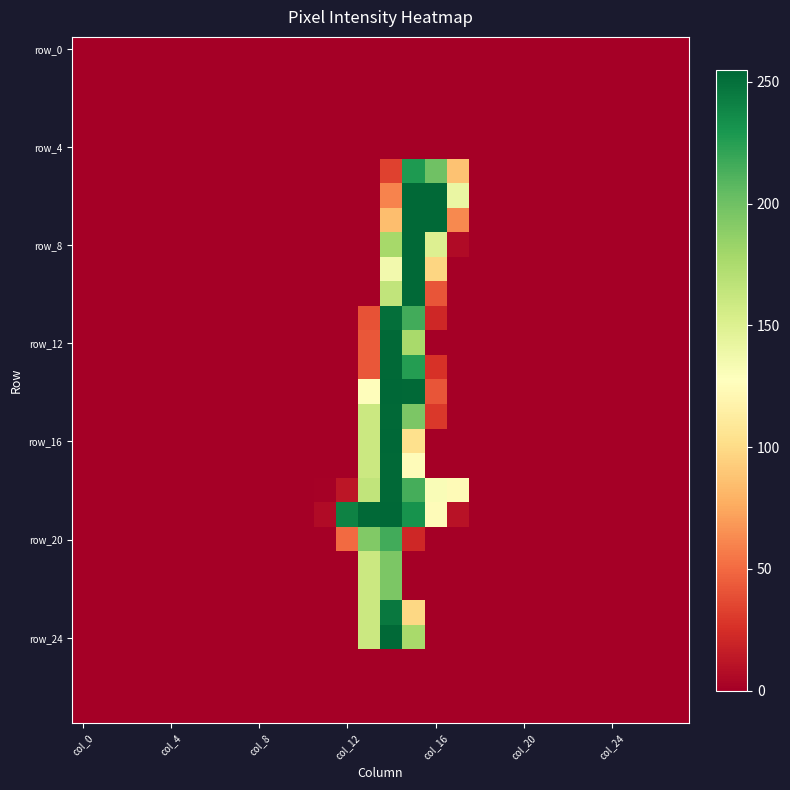

At which category is the sum across all series the highest?

14